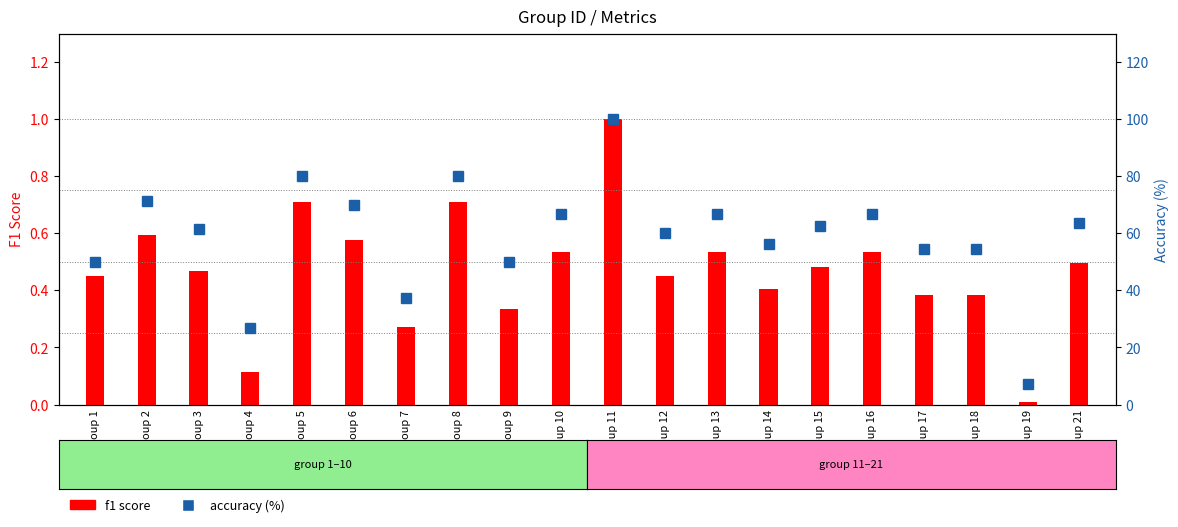

At which label is accuracy (%) closest to 53?

Group 17